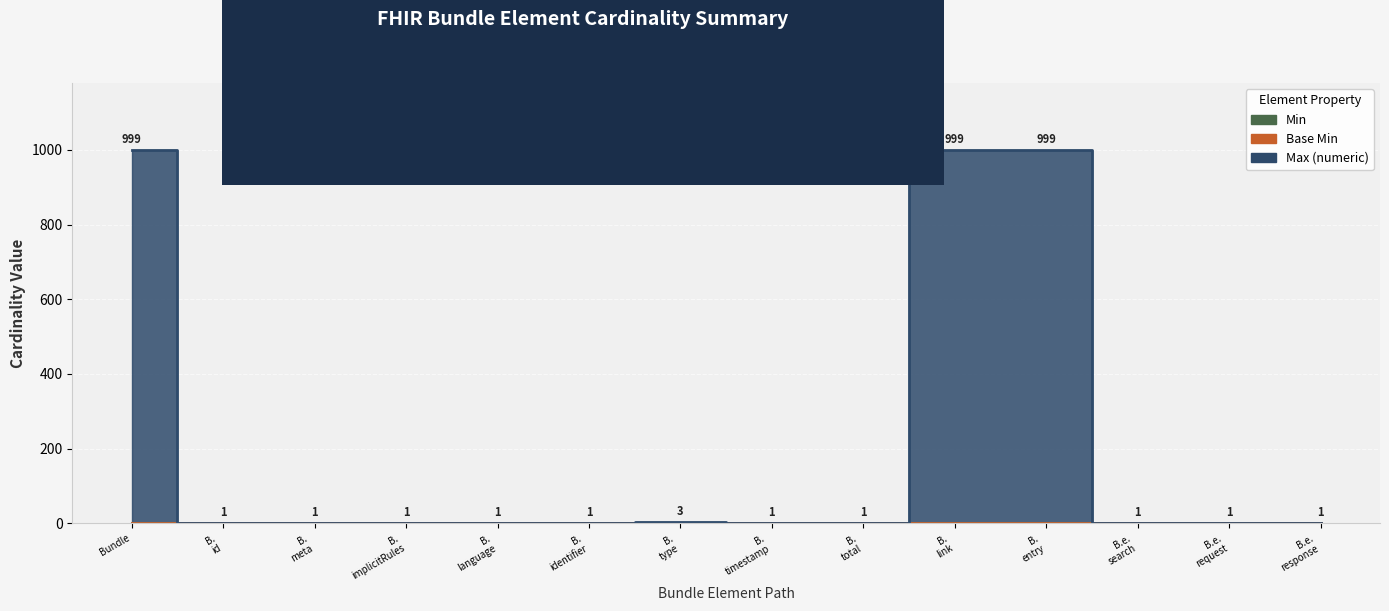

The Base Min series shows 1 at B. timestamp. True or false?

False